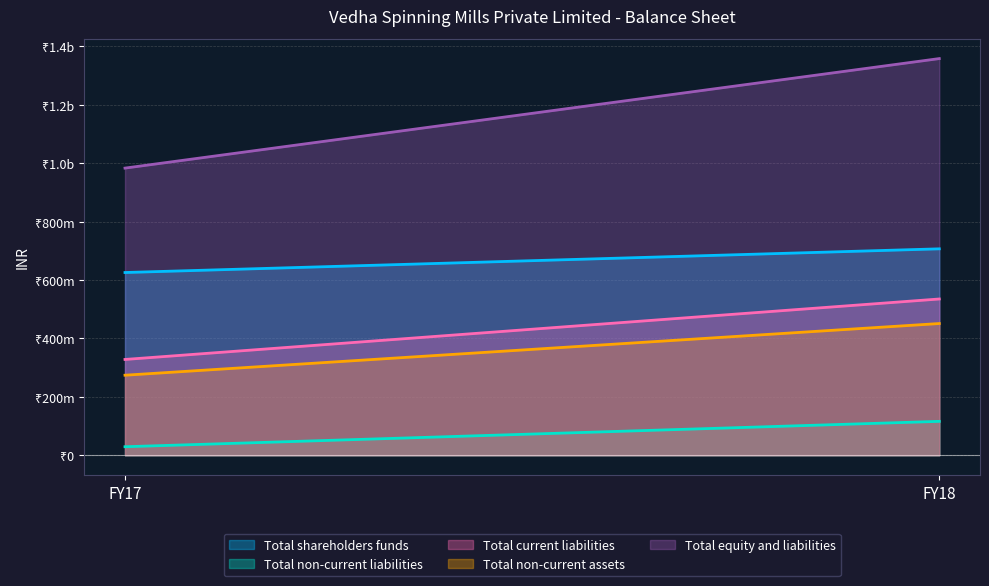

Which category has the highest value in the Total shareholders funds series?

FY18